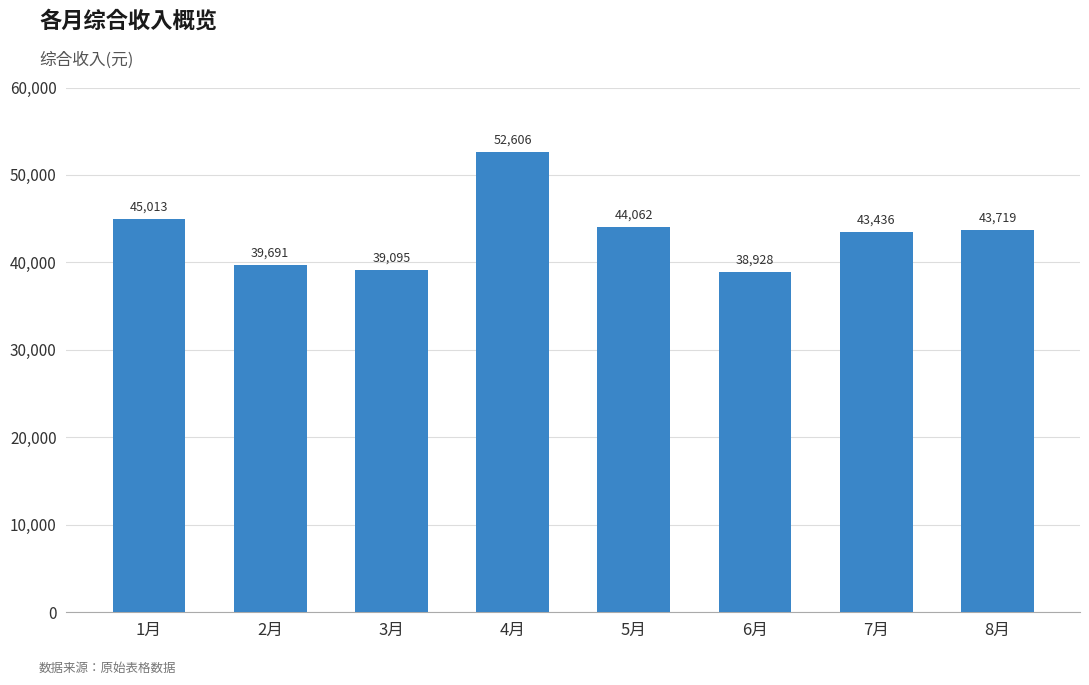

Which label corresponds to the largest value in the chart?

4月